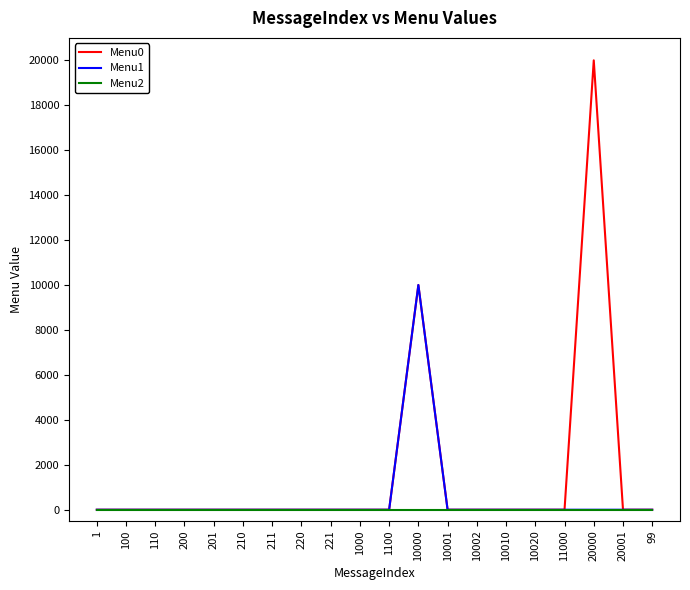

What position from the left is 220?

8